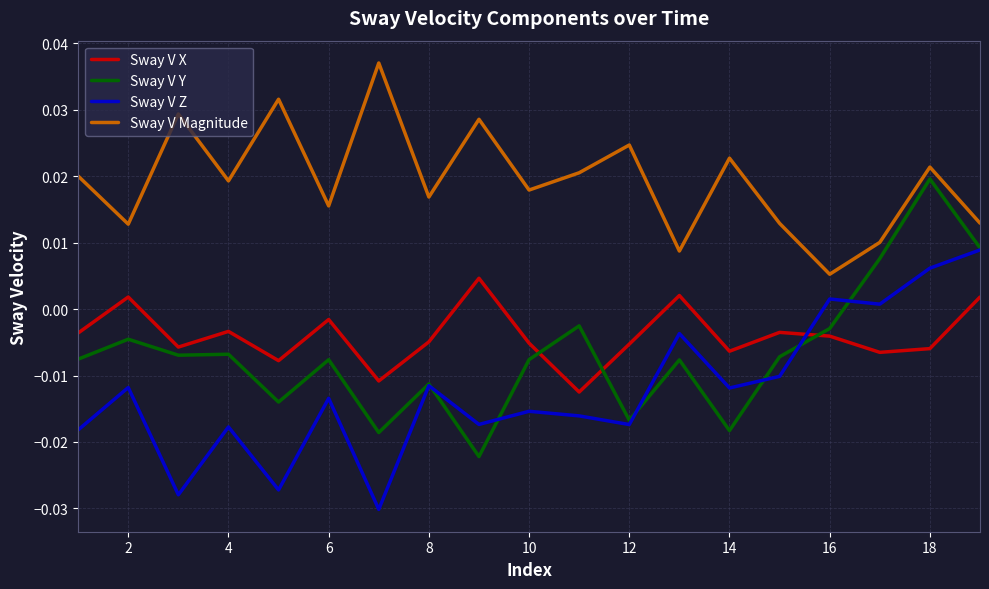

How many intersections are there between Sway V X and Sway V Z?

1